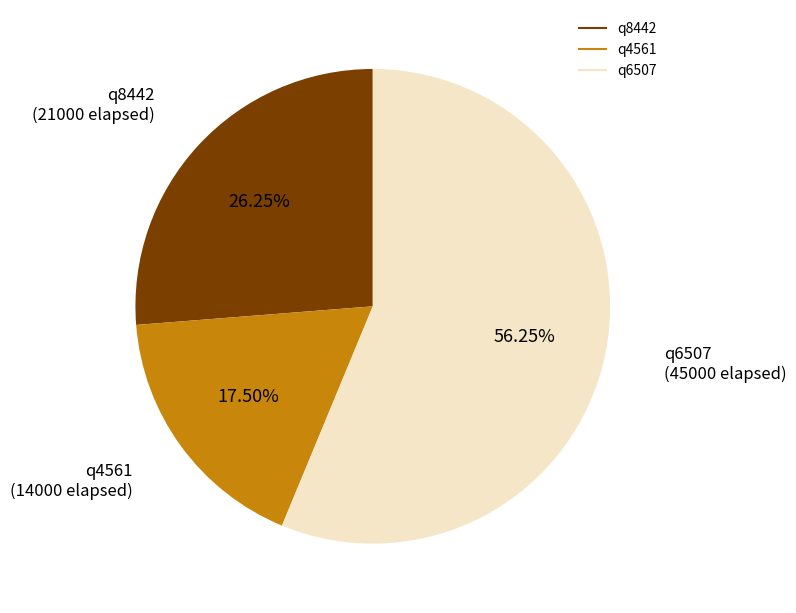

The q8442 slice represents 26% of the pie. True or false?

True